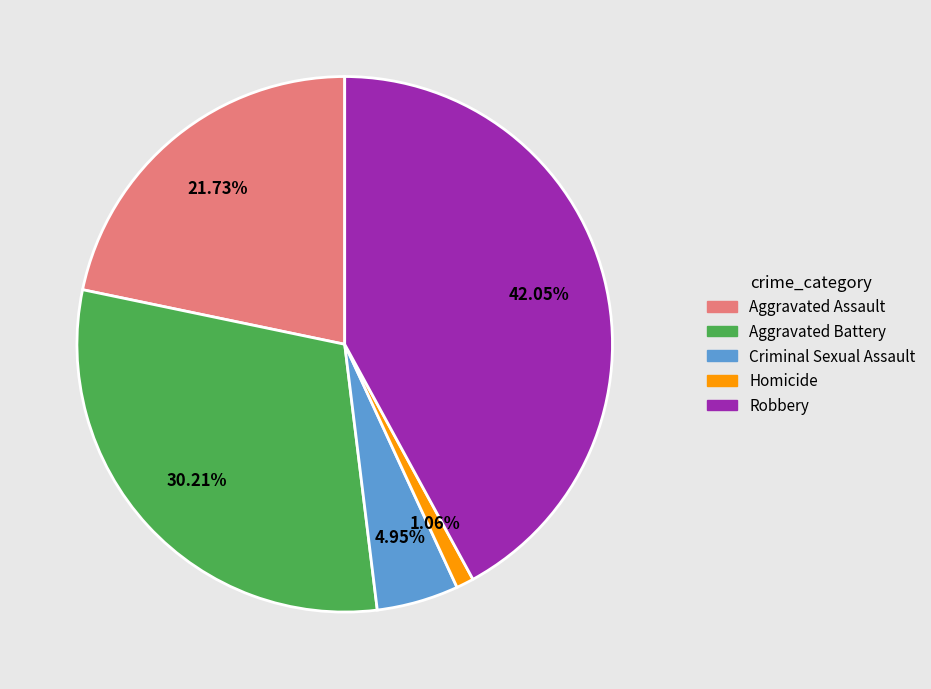

To the nearest percent, what portion does Robbery represent?

42%